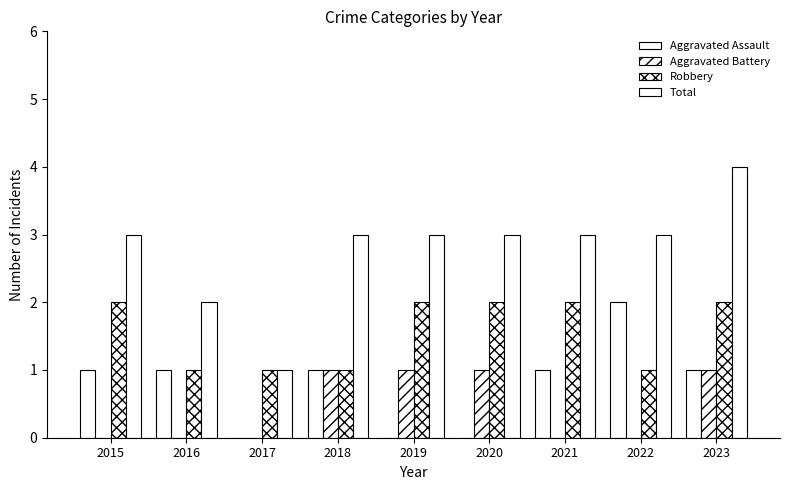

Is it true that Robbery equals 2 at 2019?

True